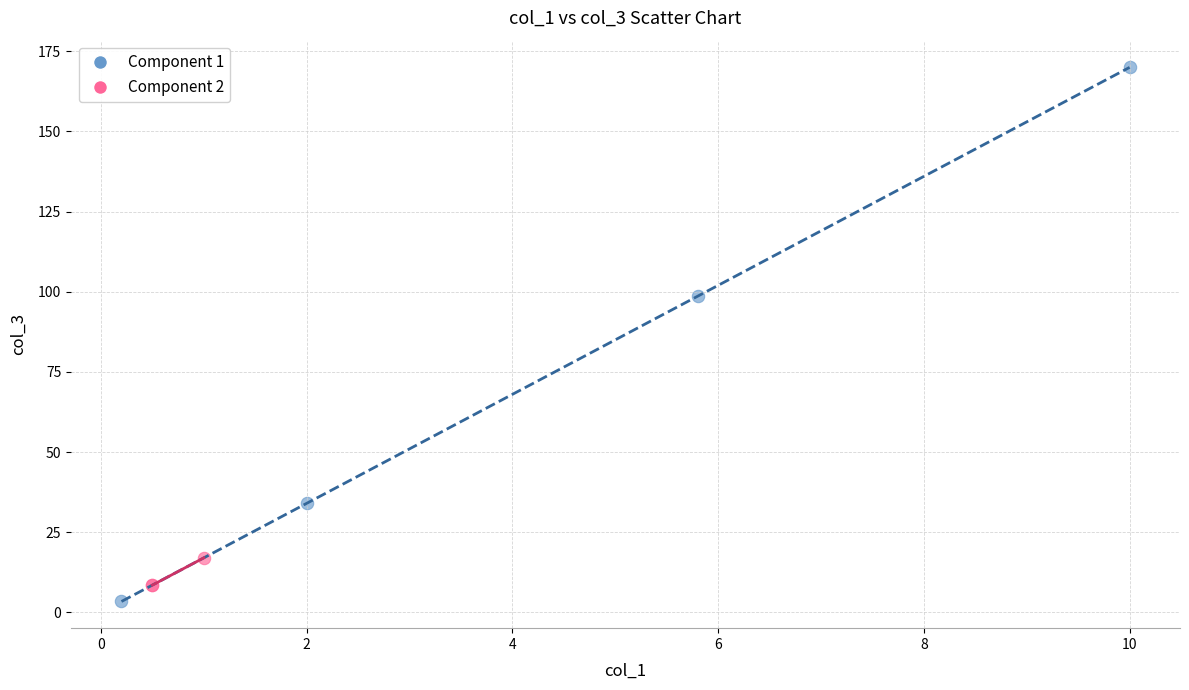

Which series has the widest spread of Y values?

Component 1